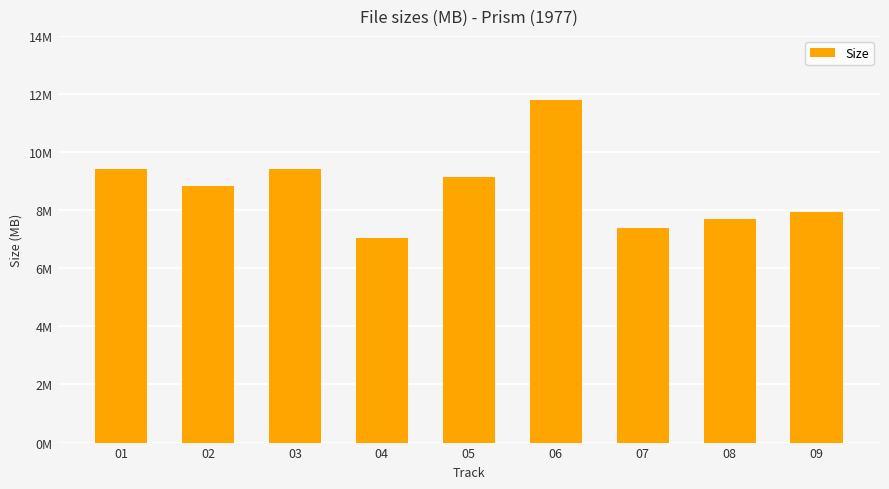

Which category has the highest value across all series?

06